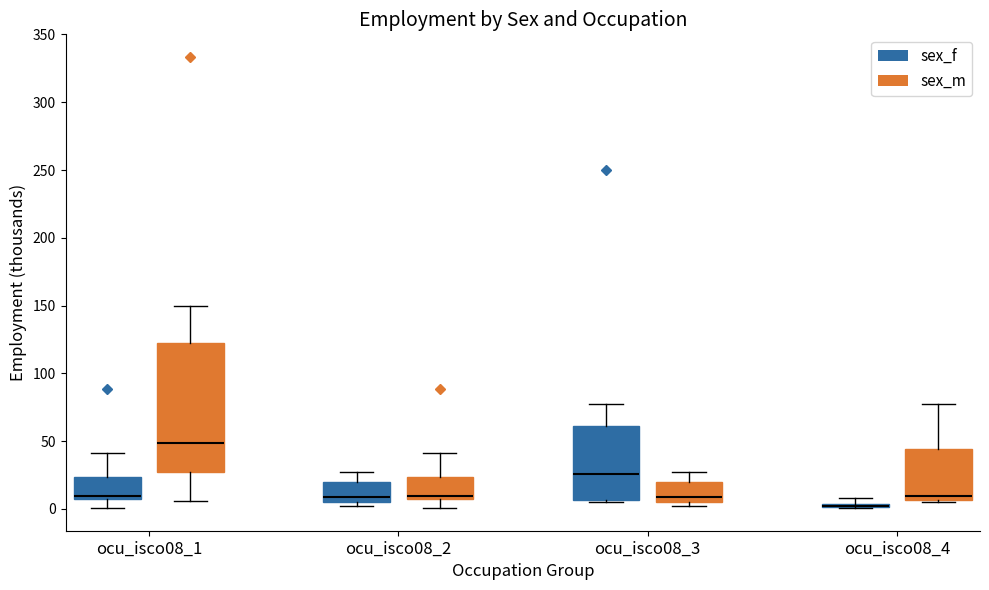

Comparing the boxes themselves (not the whiskers), which one is the tallest?

ocu_isco08_1 (sex_m)